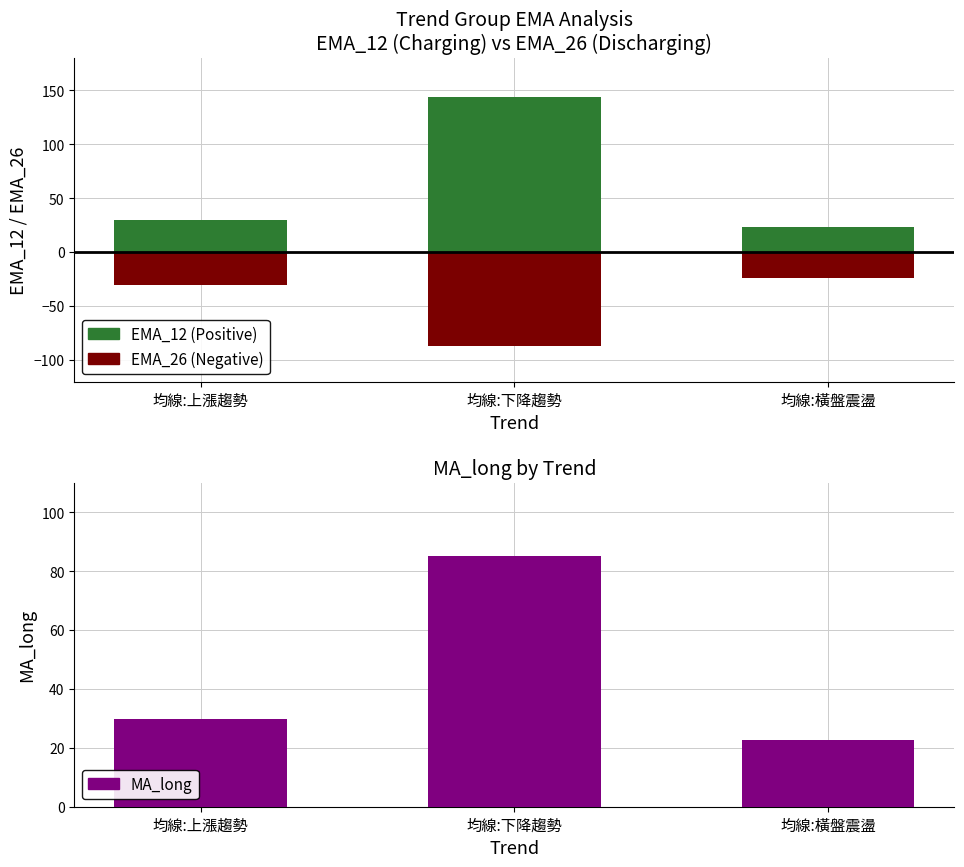

Which series has the largest range (max minus min)?

EMA_12 (Positive)